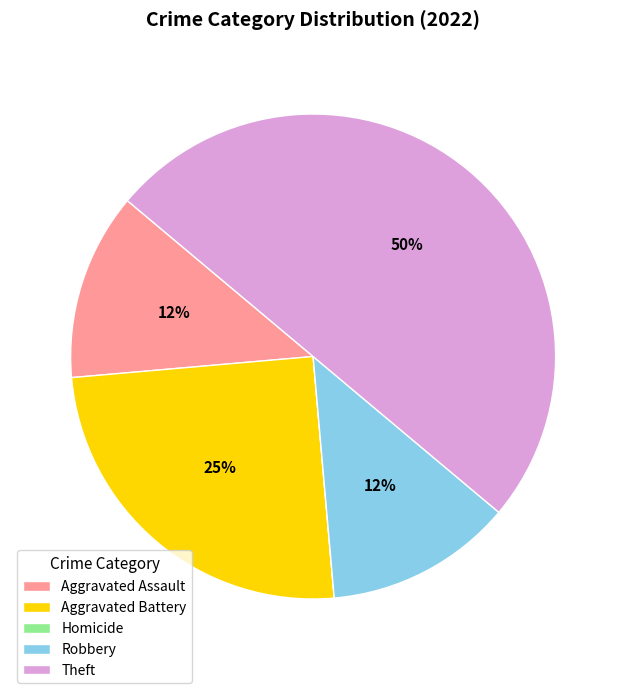

What percentage is the Aggravated Battery slice, to the nearest percent?

25%